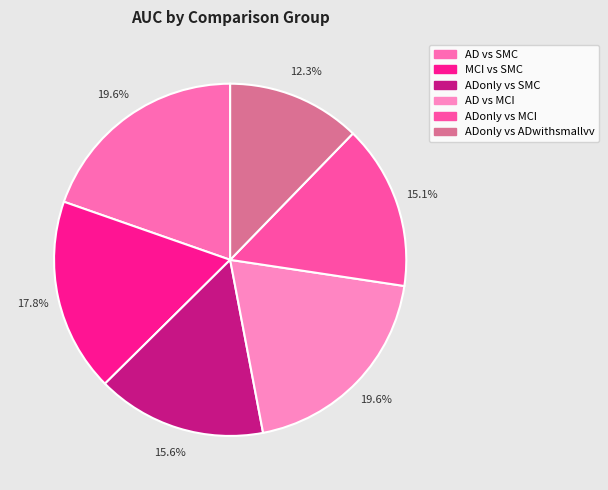

What is the largest slice in the pie chart?

AD vs SMC